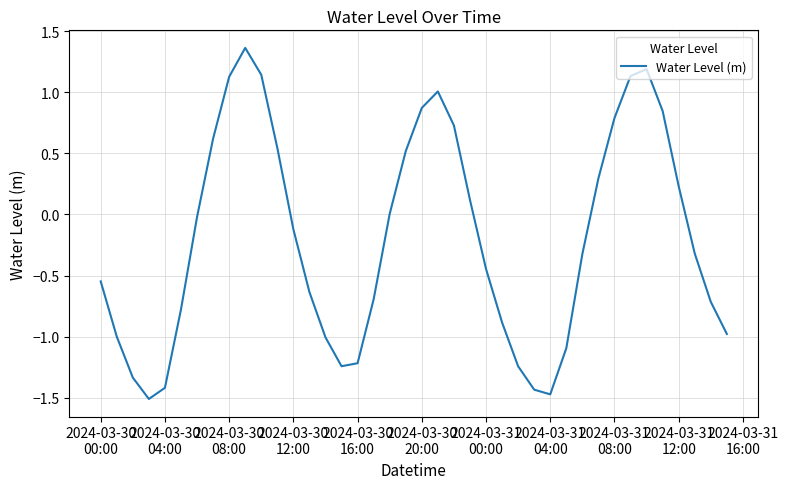

What is the smallest value displayed?

-1.5